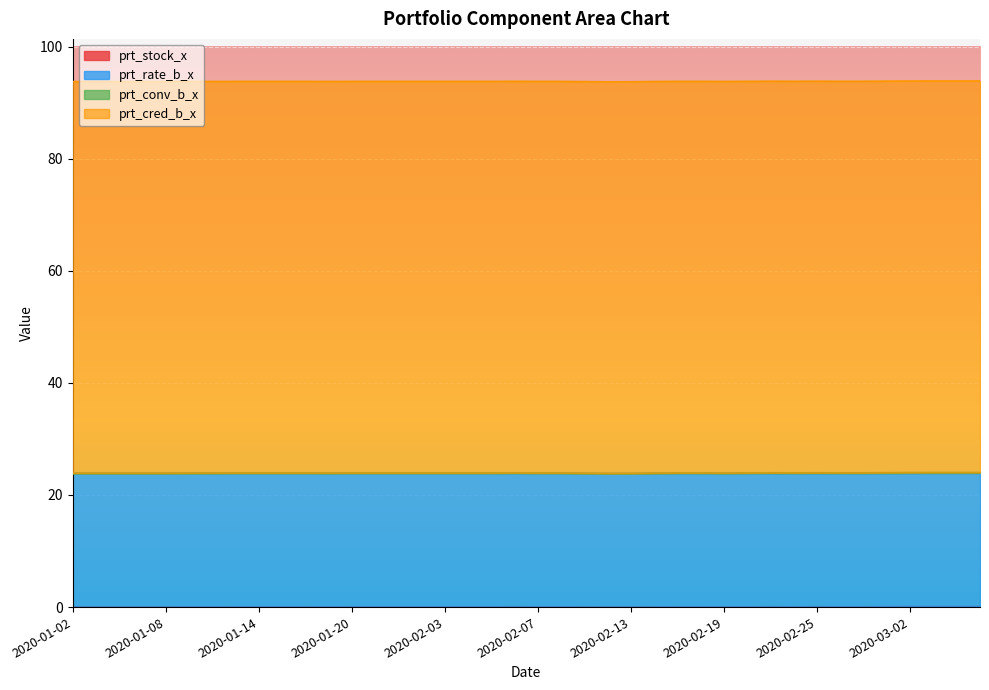

Which series changed the most between 2020-01-16 and 2020-02-06?

prt_conv_b_x